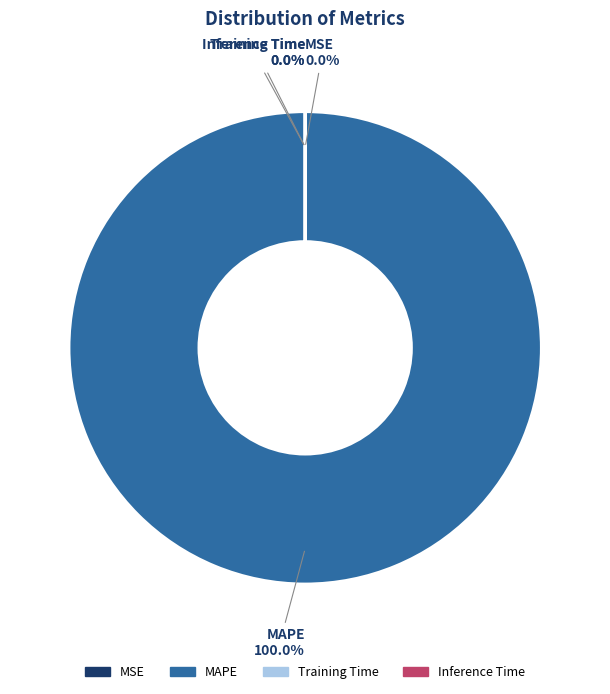

To the nearest percent, what percentage of the pie is MAPE?

100%